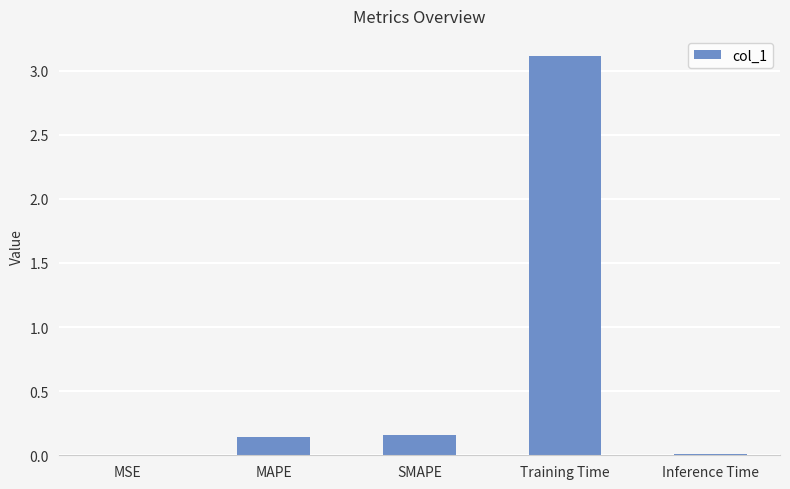

Which has a higher value, SMAPE or Inference Time?

SMAPE